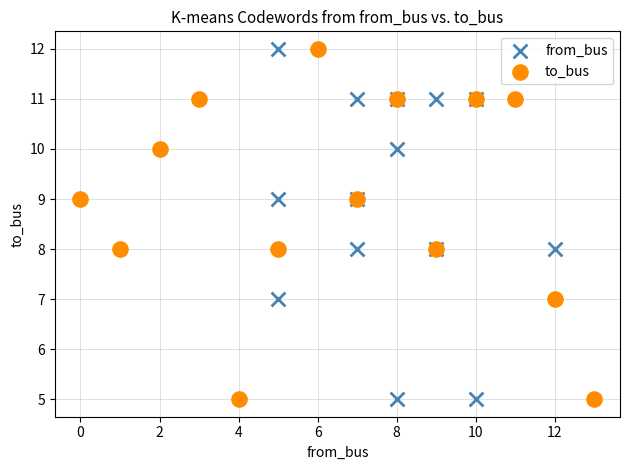

What are all the series names shown in the legend?

from_bus, to_bus